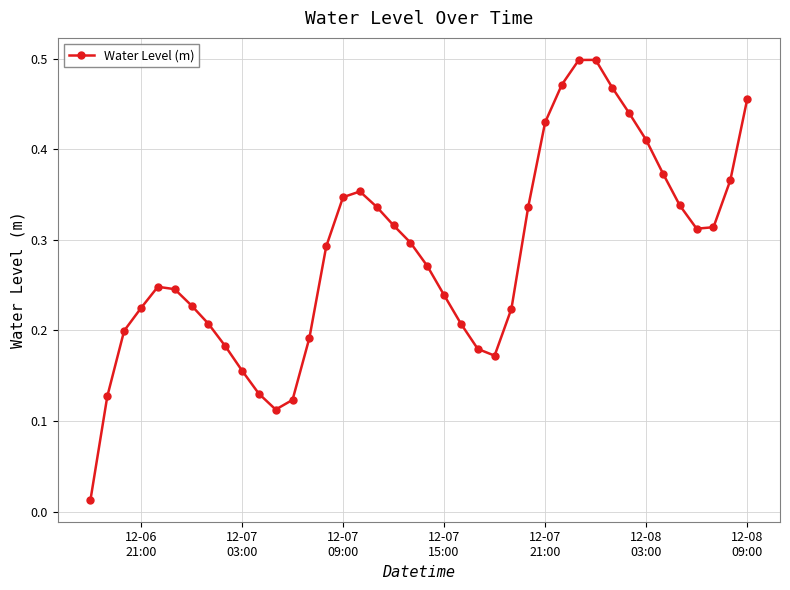

True or false: the data has more than 1 interior local peaks.

True